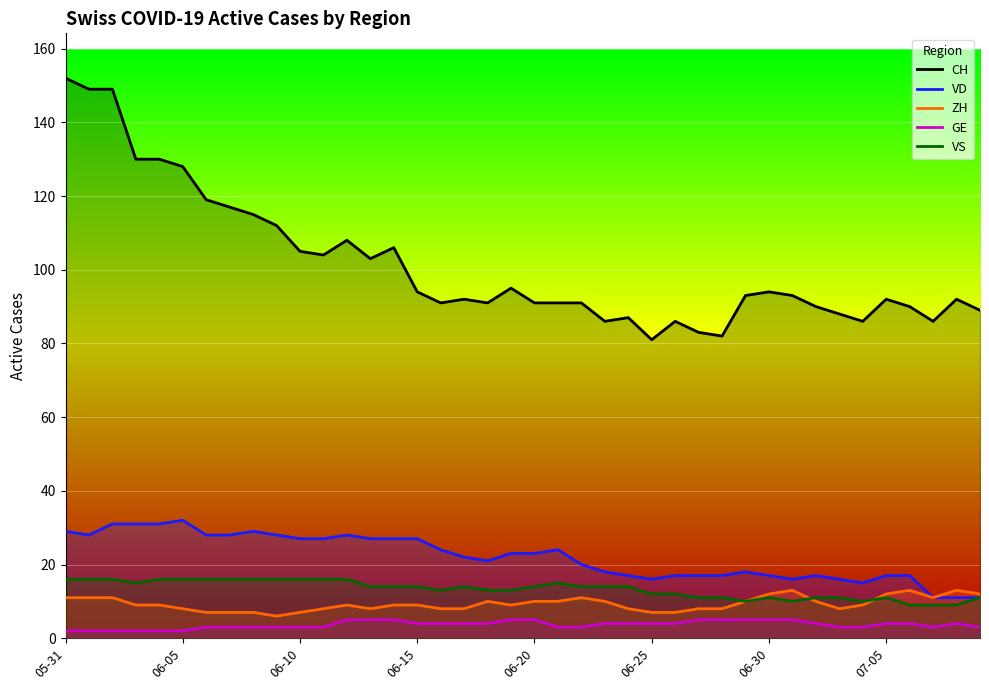

How many values in the GE series are below 4?

18